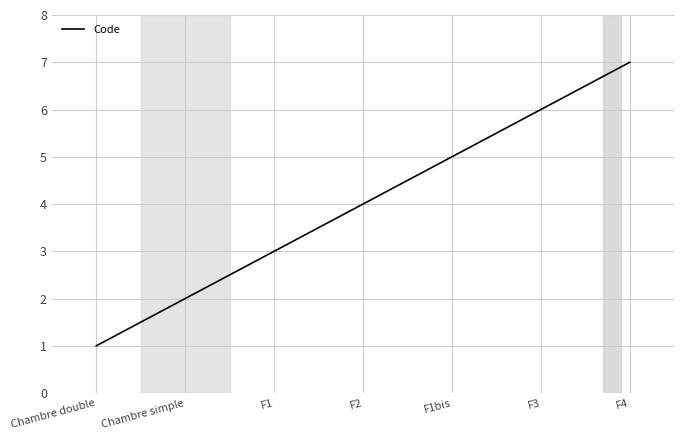

What is the sum of the values at F3 and F1?

9